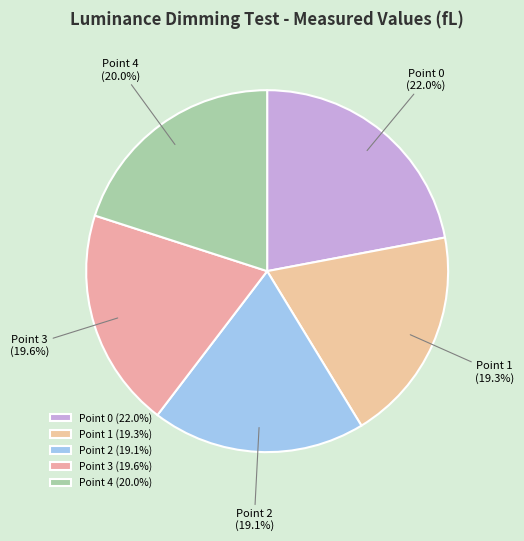

How many slices are in this pie chart?

5